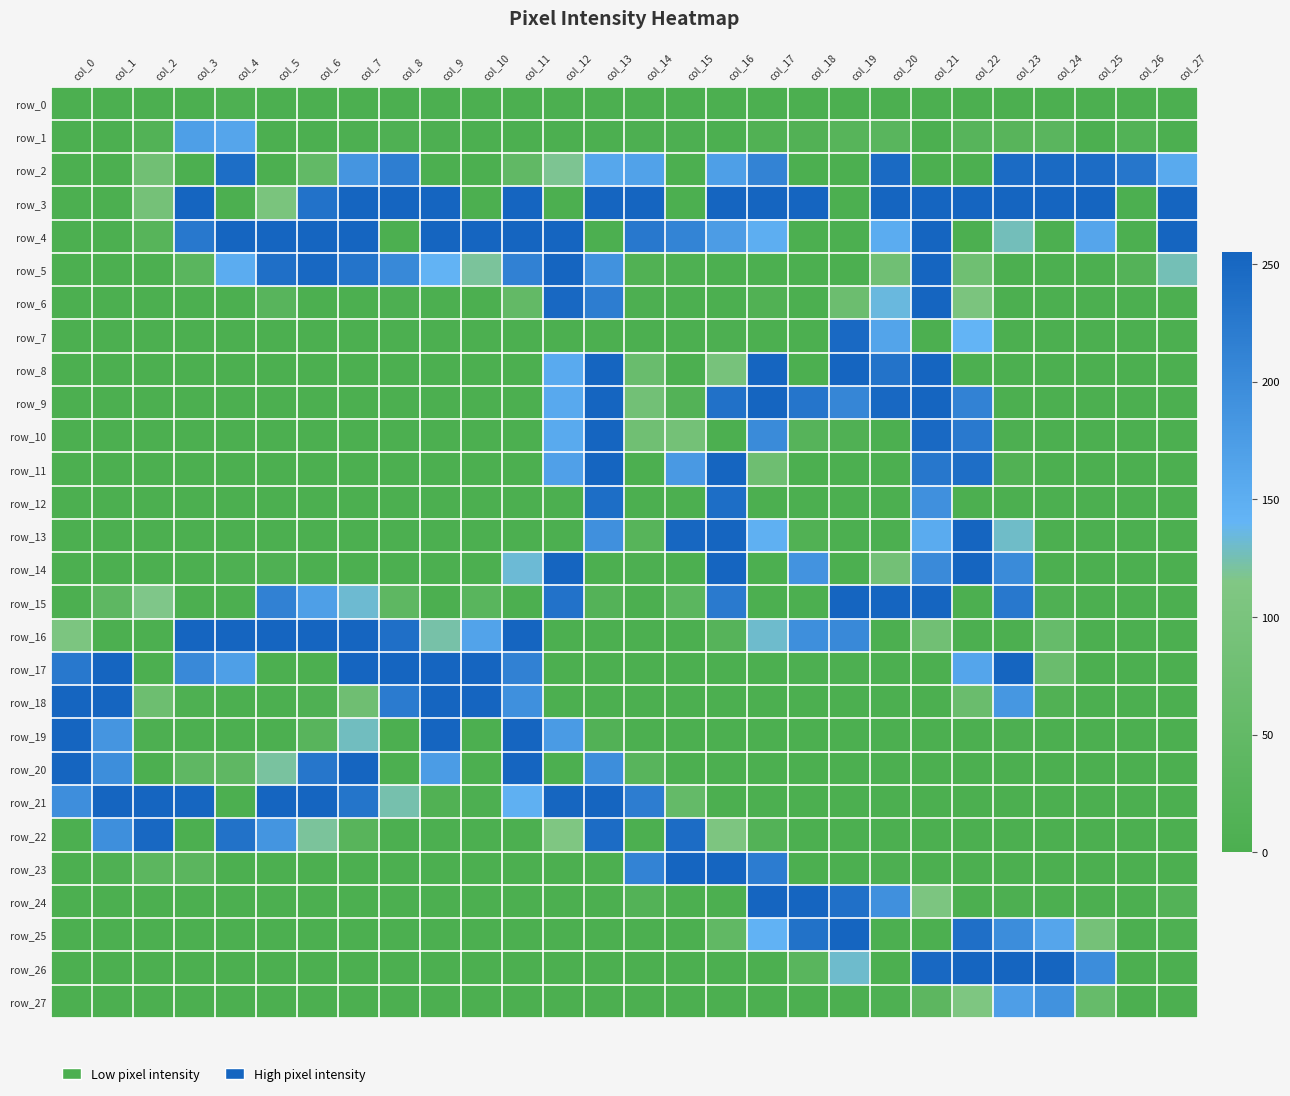

Between col_1 and col_13, which is larger?

col_1